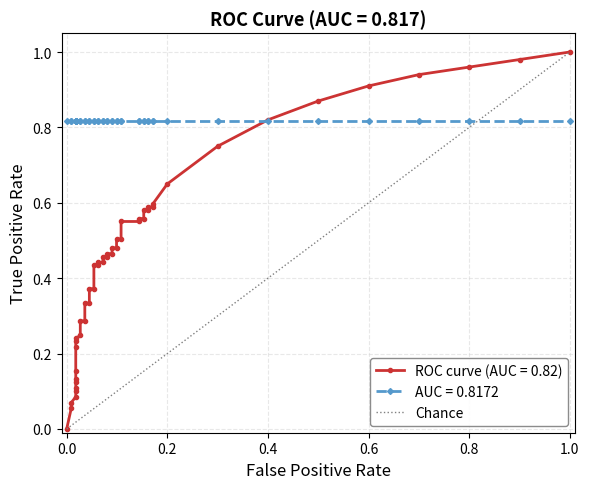

The value at 0.0 is 0. True or false?

False